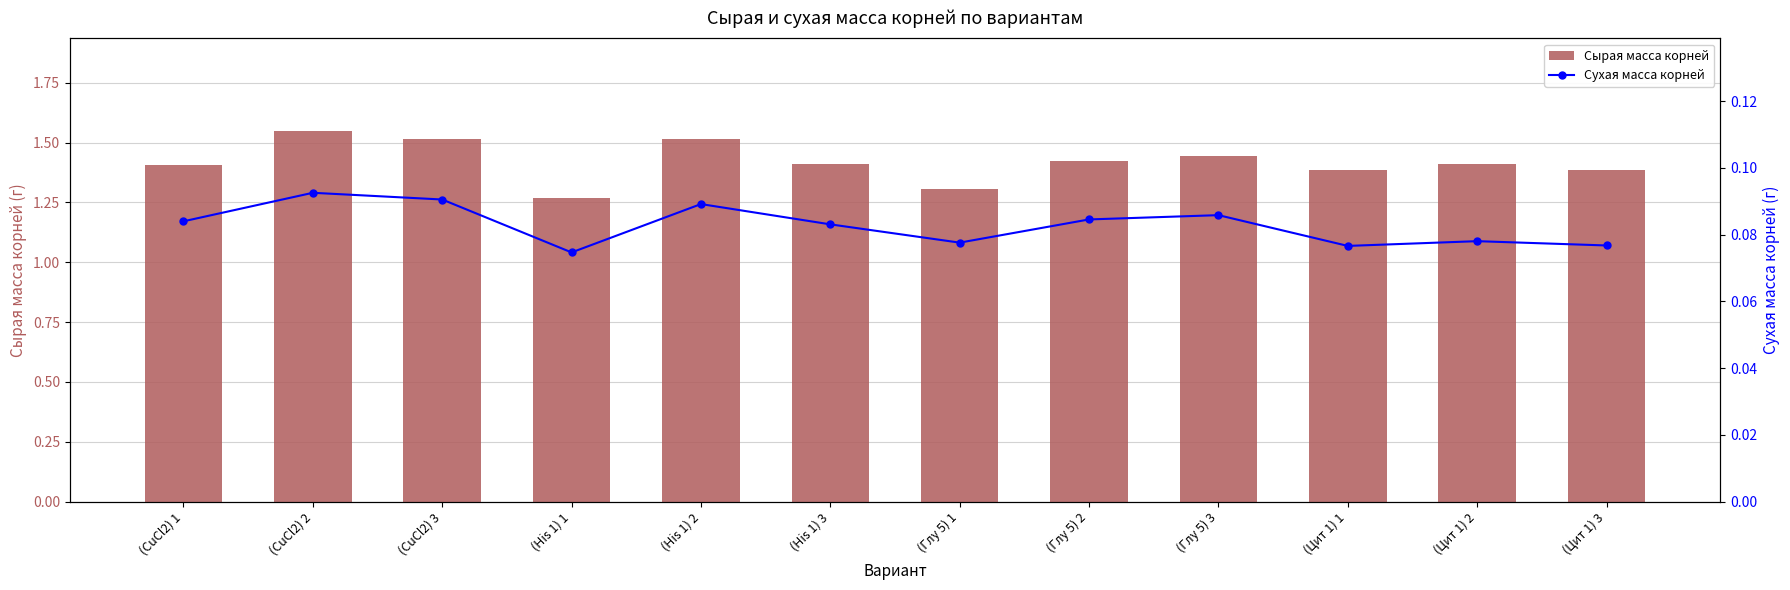

Which series changed the most between (Глу 5) 3 and (Цит 1) 2?

Сырая масса корней